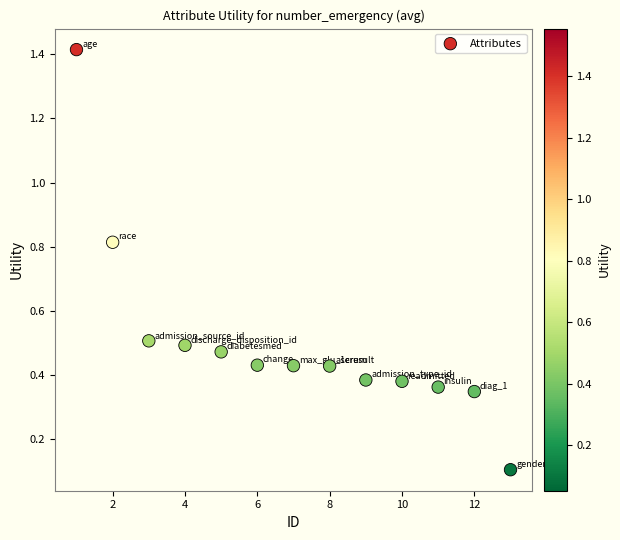

What is the range of Y values (max minus min)?

1.3